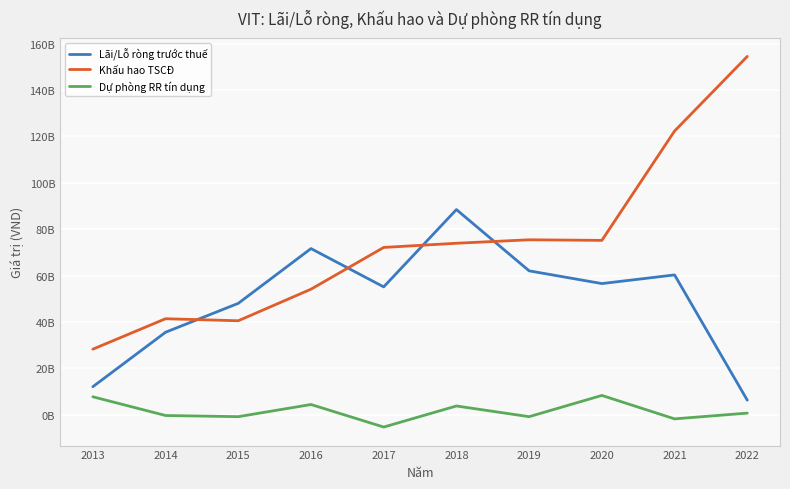

What is the spread (max minus min) of values at 2016?

67198346769